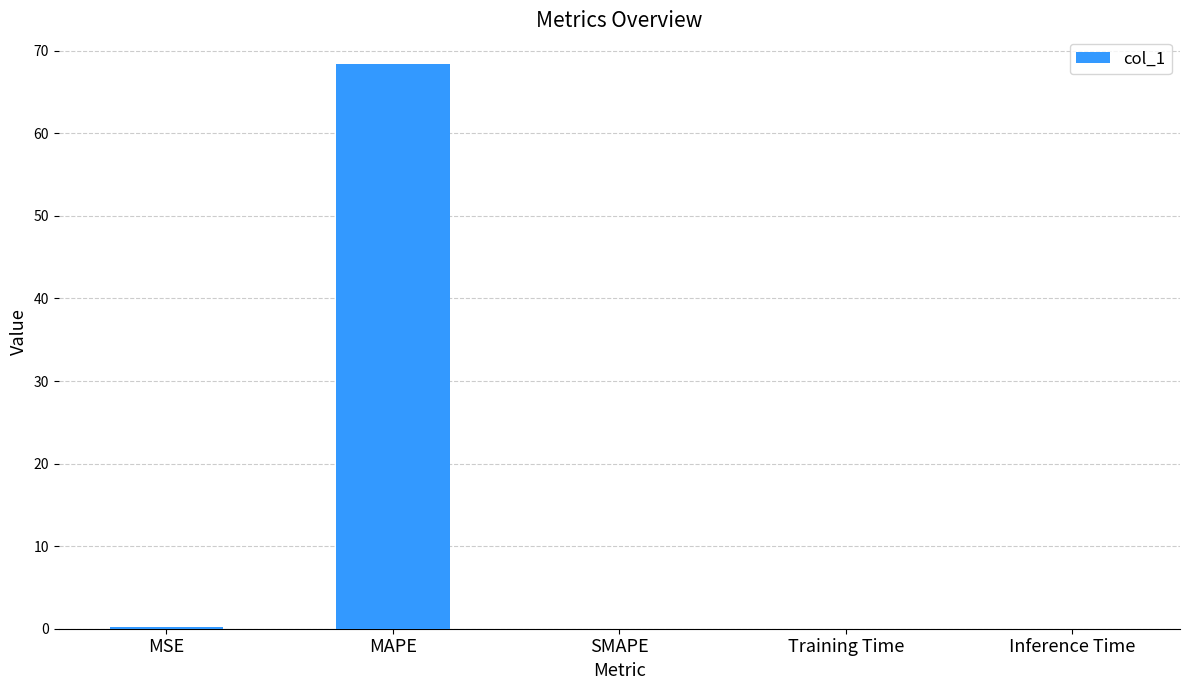

Read the value at MAPE.

68.5